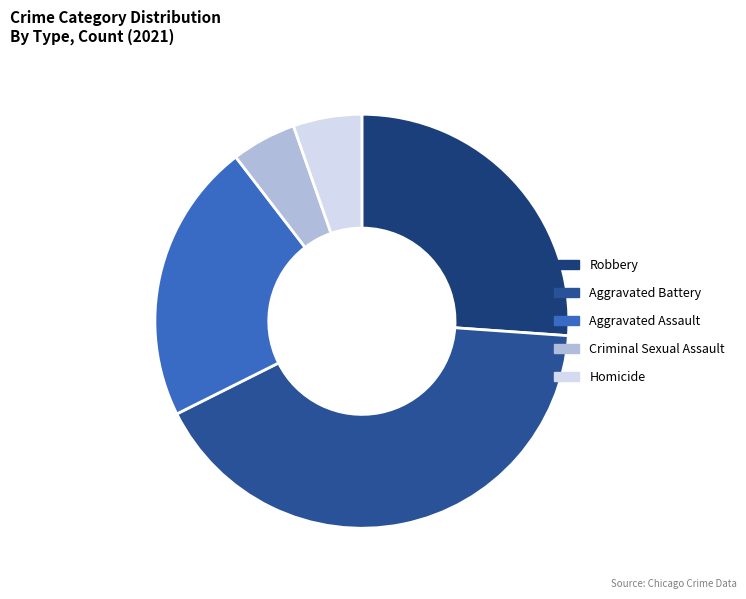

To the nearest percent, what is the difference between the Aggravated Battery and Homicide slice percentages?

36%